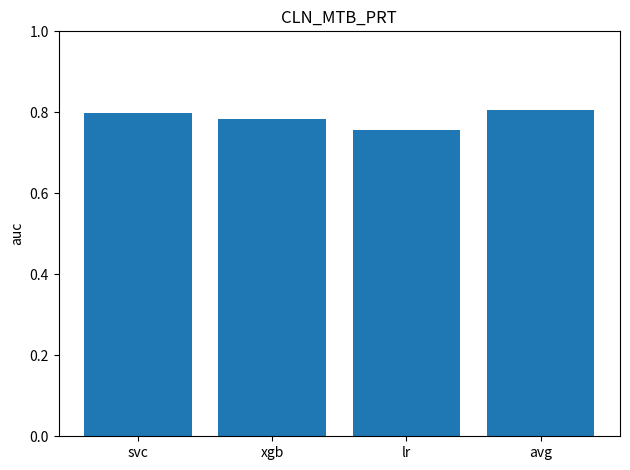

At which category does the chart reach its minimum across all series?

lr